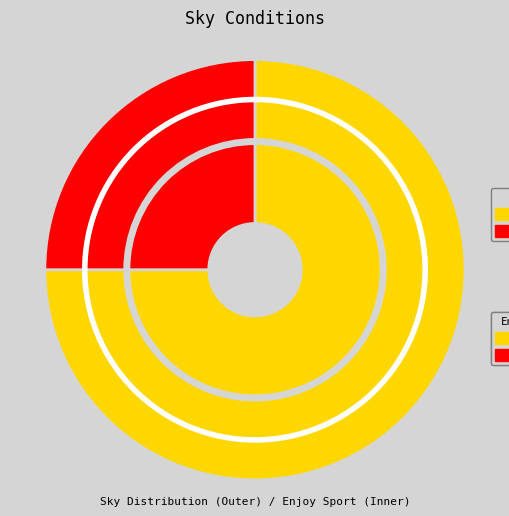

Which slice is the smallest?

Rainy